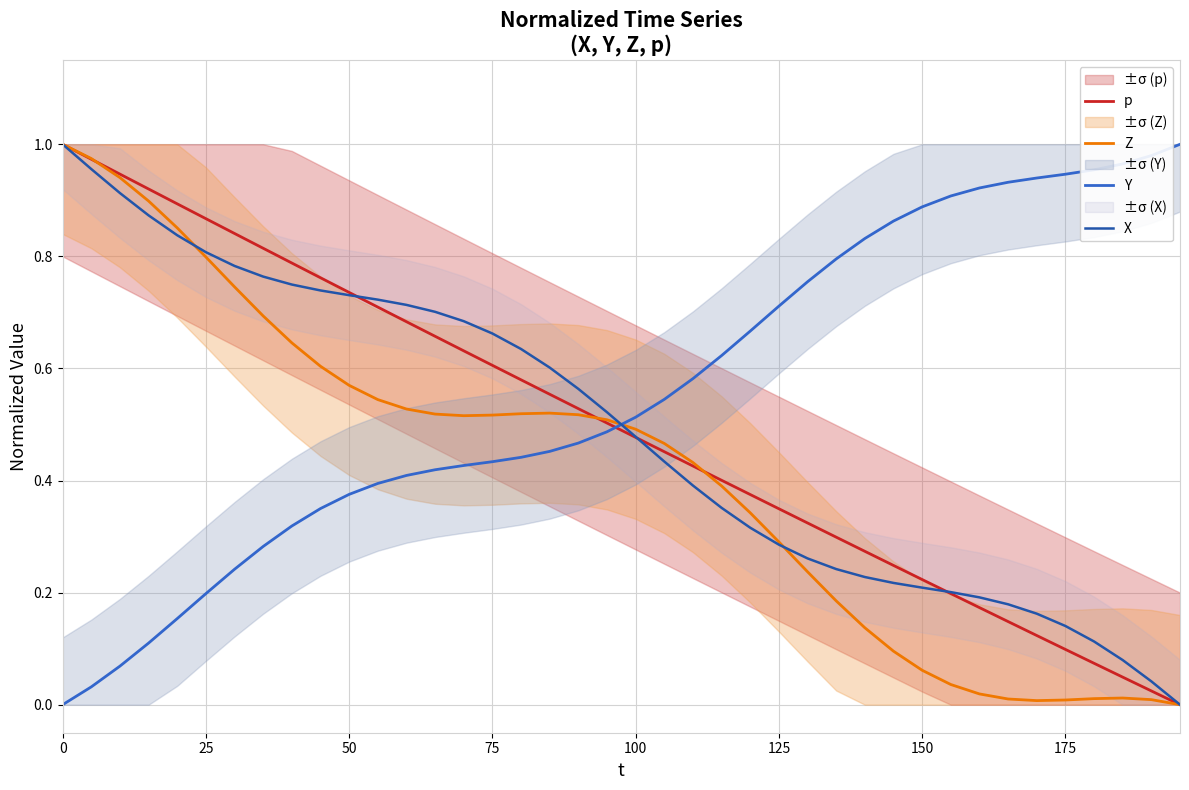

How many lines are shown in the chart?

4